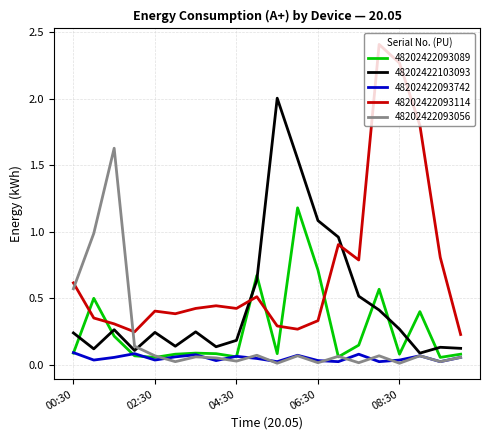

True or false: 48202422093114 has more than 2 points higher than both neighbors.

True